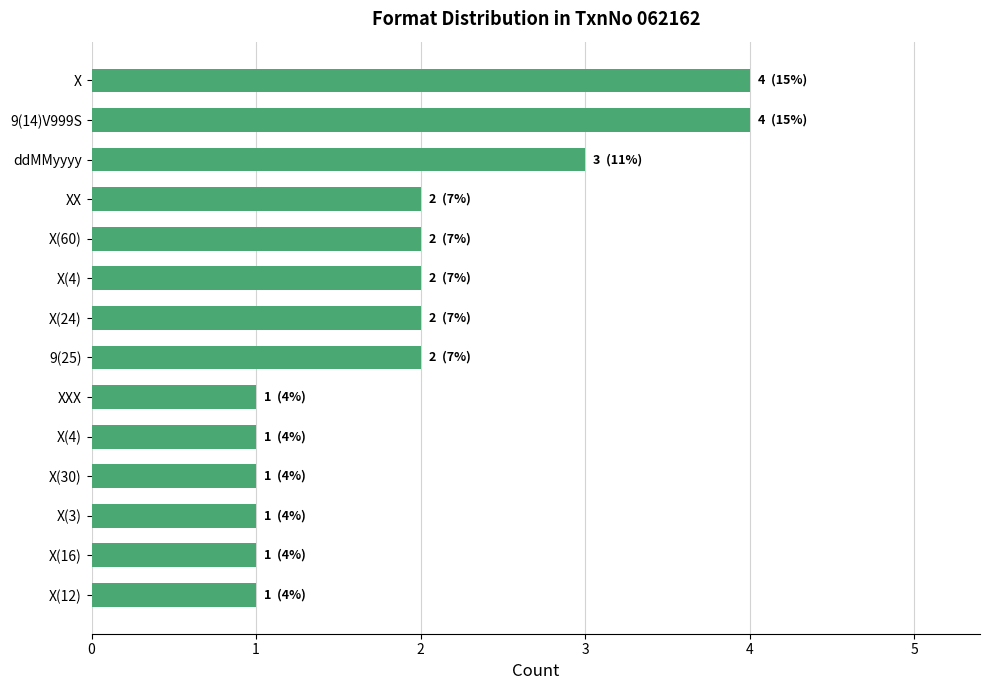

What is the greatest value displayed?

4